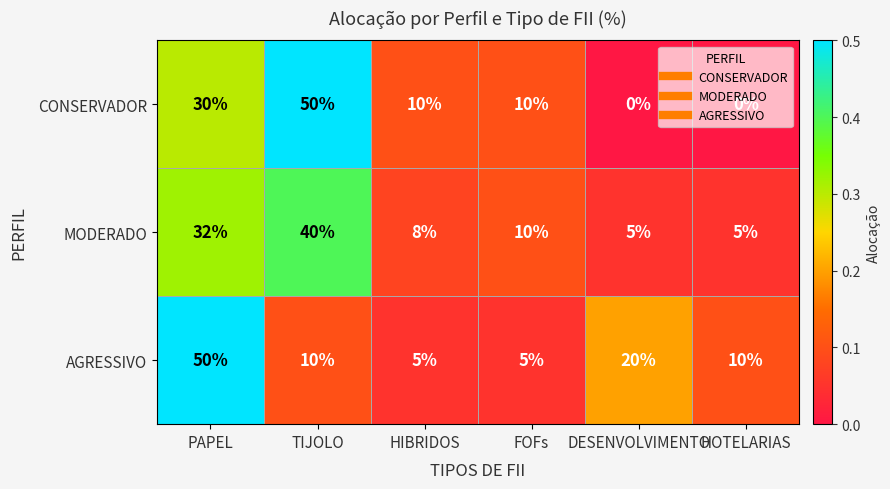

Count the CONSERVADOR values in the range 0 to 30.

5